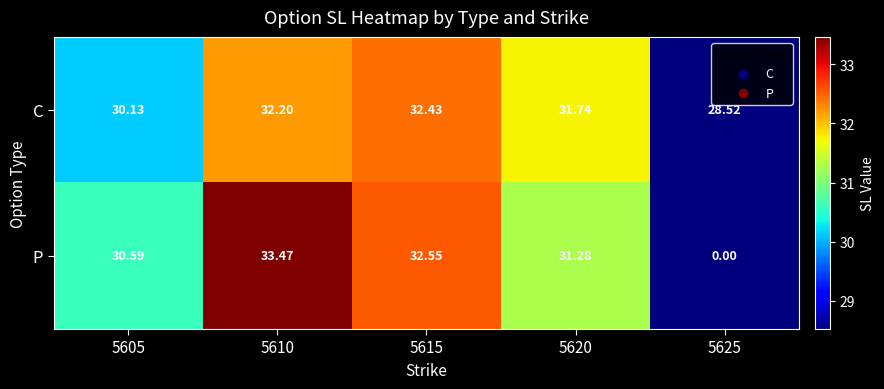

Rank the series by their maximum value, from lowest to highest.

C, P